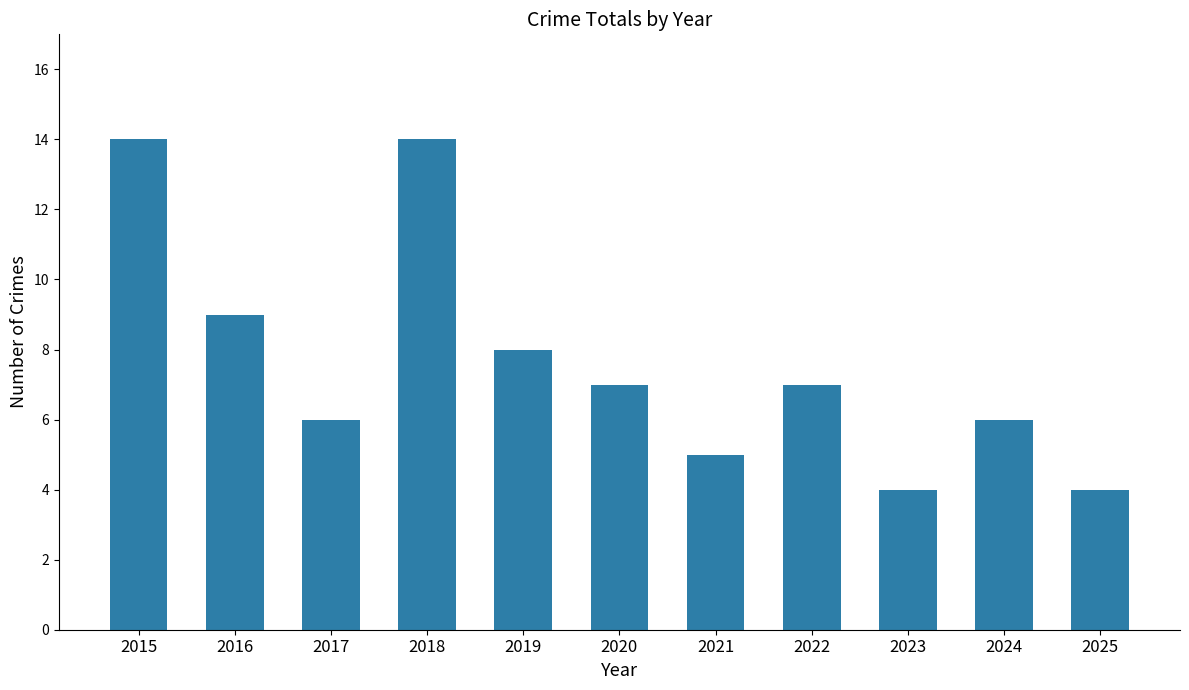

How many values are between 5 and 9?

7